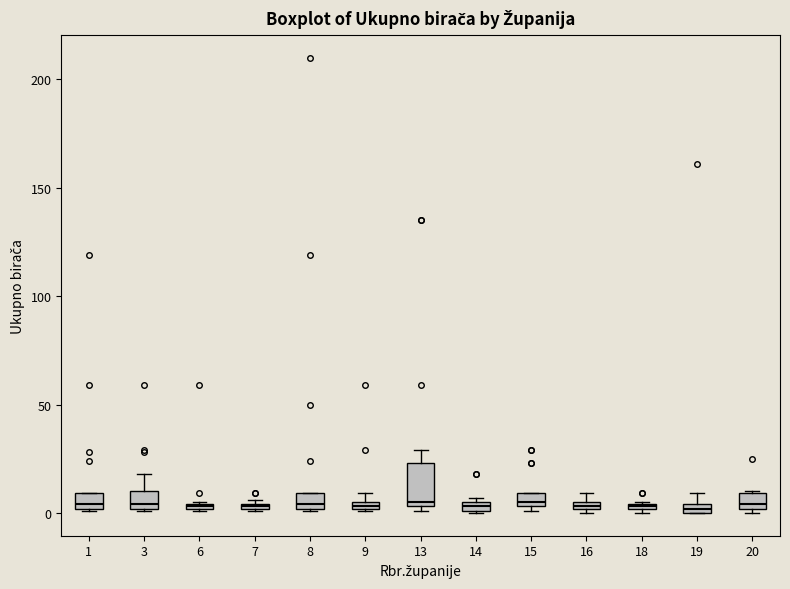

Comparing the boxes themselves (not the whiskers), which one is the tallest?

13